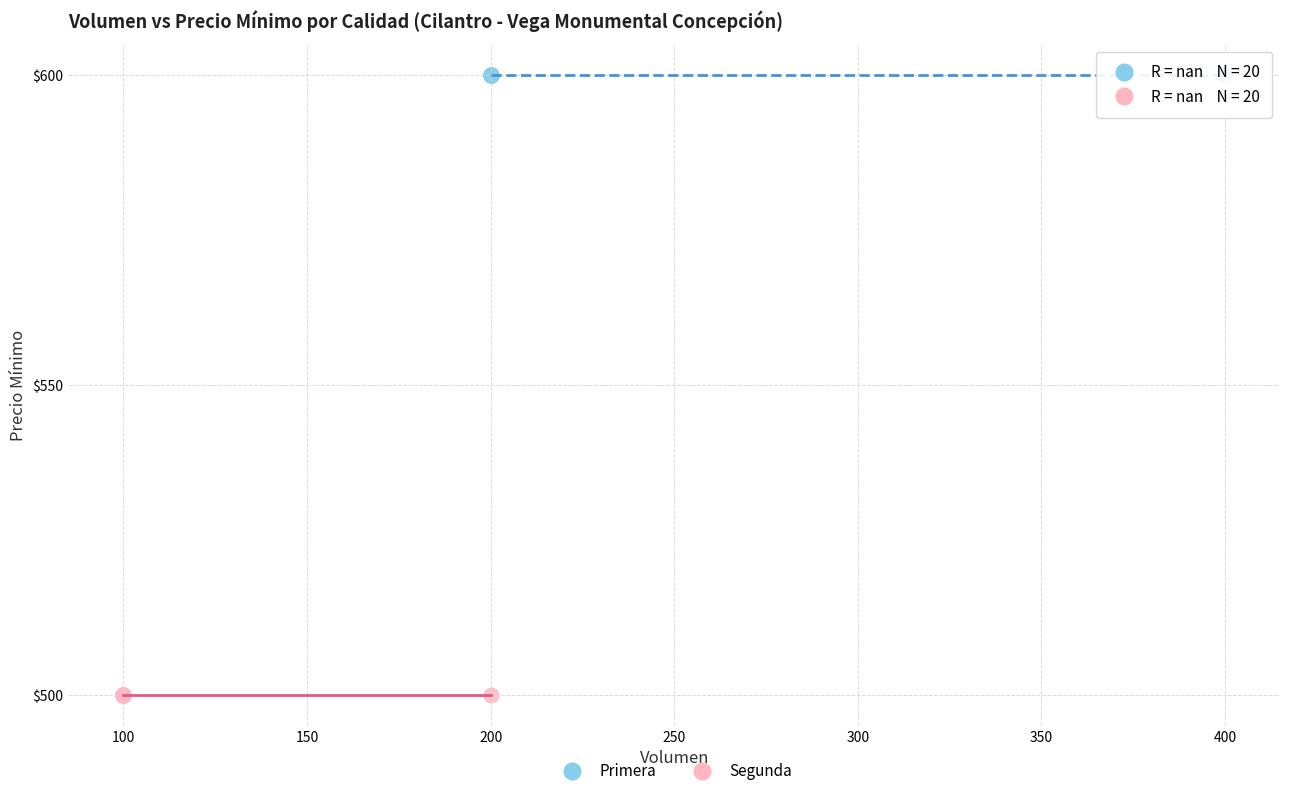

Which series contains the highest Y value?

Primera